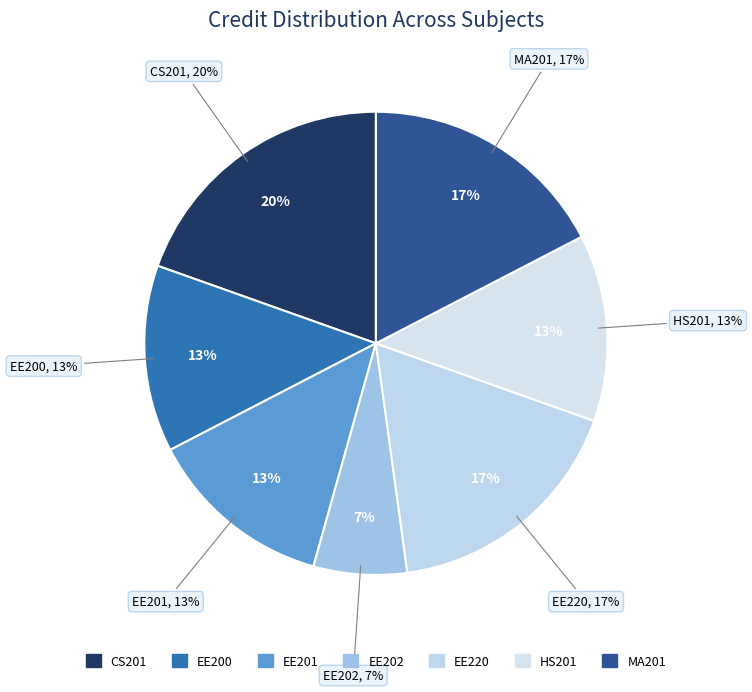

Rank the categories by value from lowest to highest.

EE202, EE200, EE201, HS201, EE220, MA201, CS201